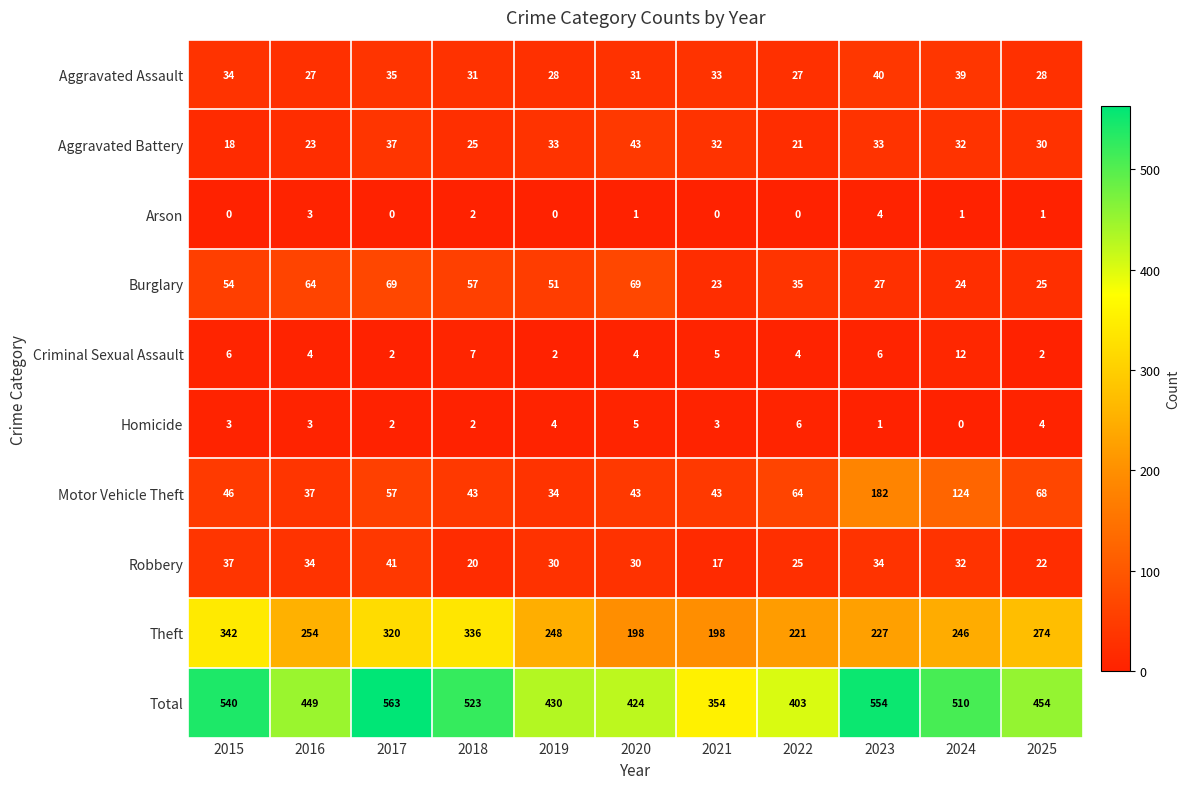

Which series has the widest spread of values?

Total